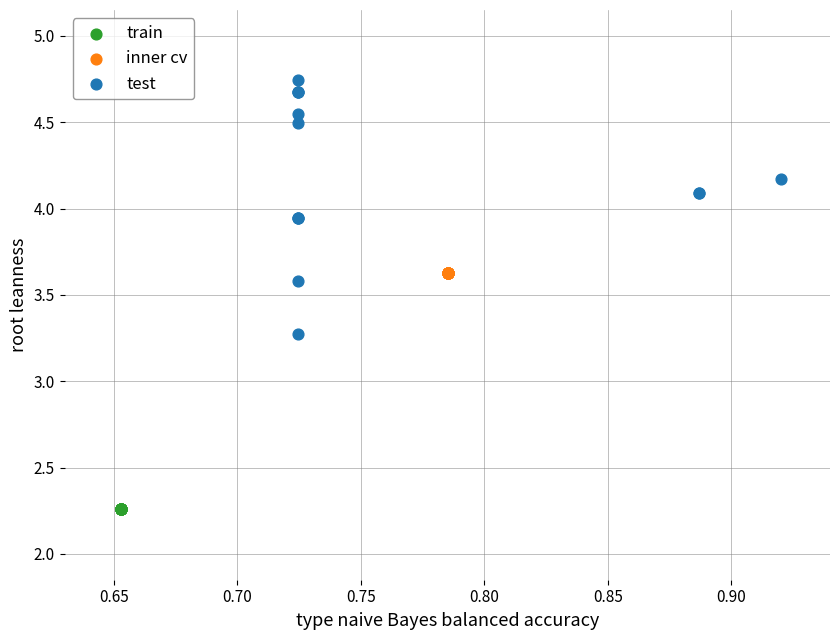

Which series reaches the maximum Y coordinate?

test